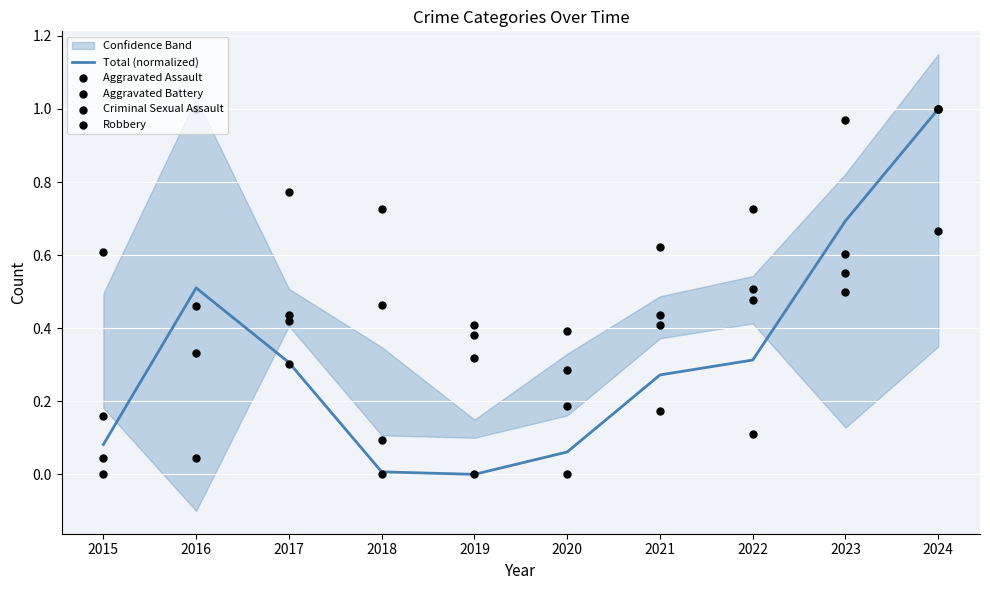

Which series has the largest Y range (max minus min)?

Total (normalized)